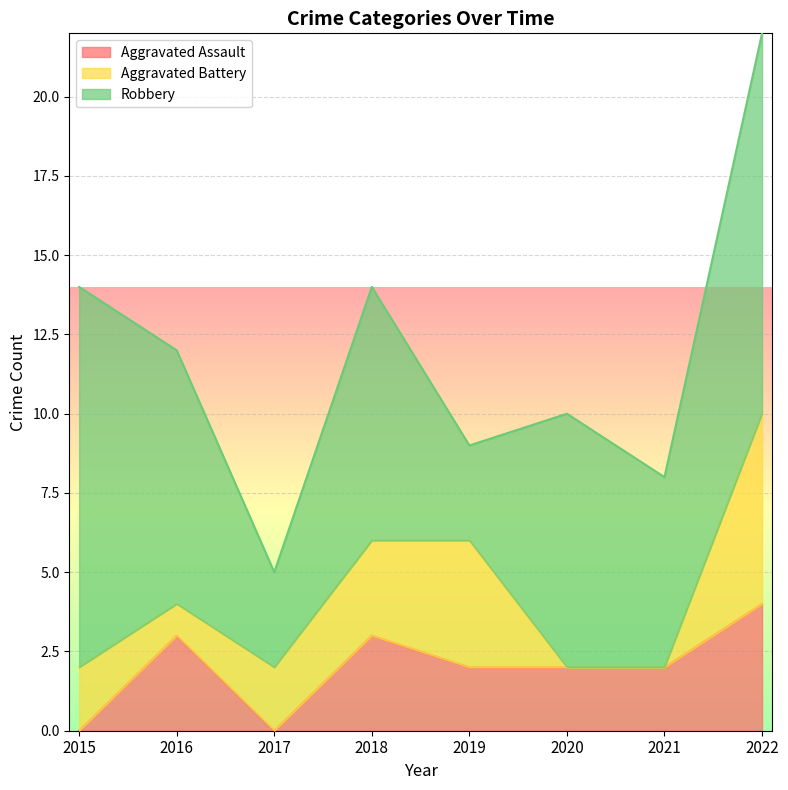

At which category does Aggravated Assault reach its first local valley?

2017